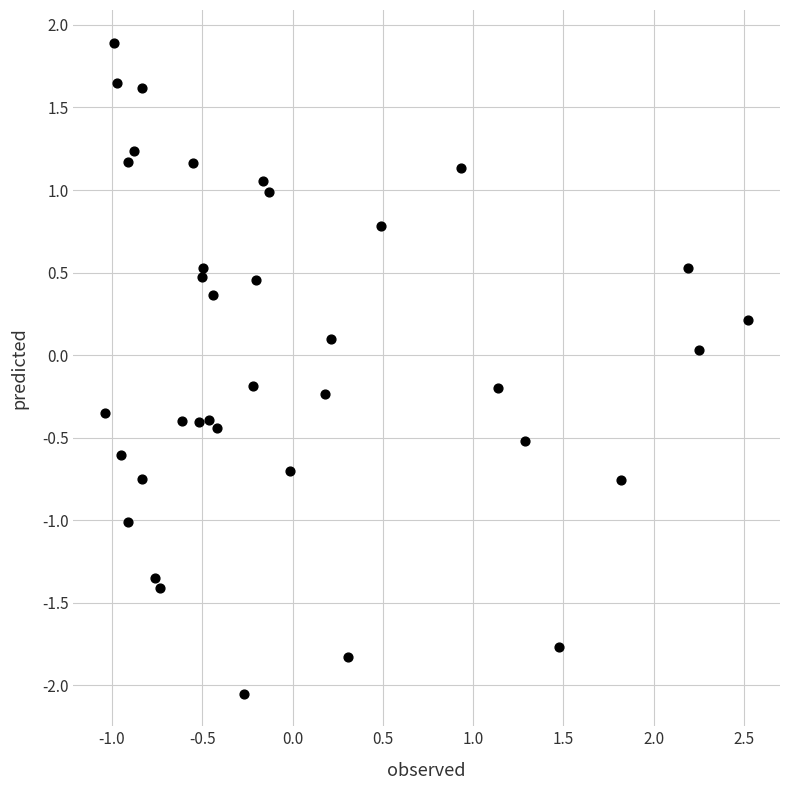

What is the range of Y values (max minus min)?

3.9